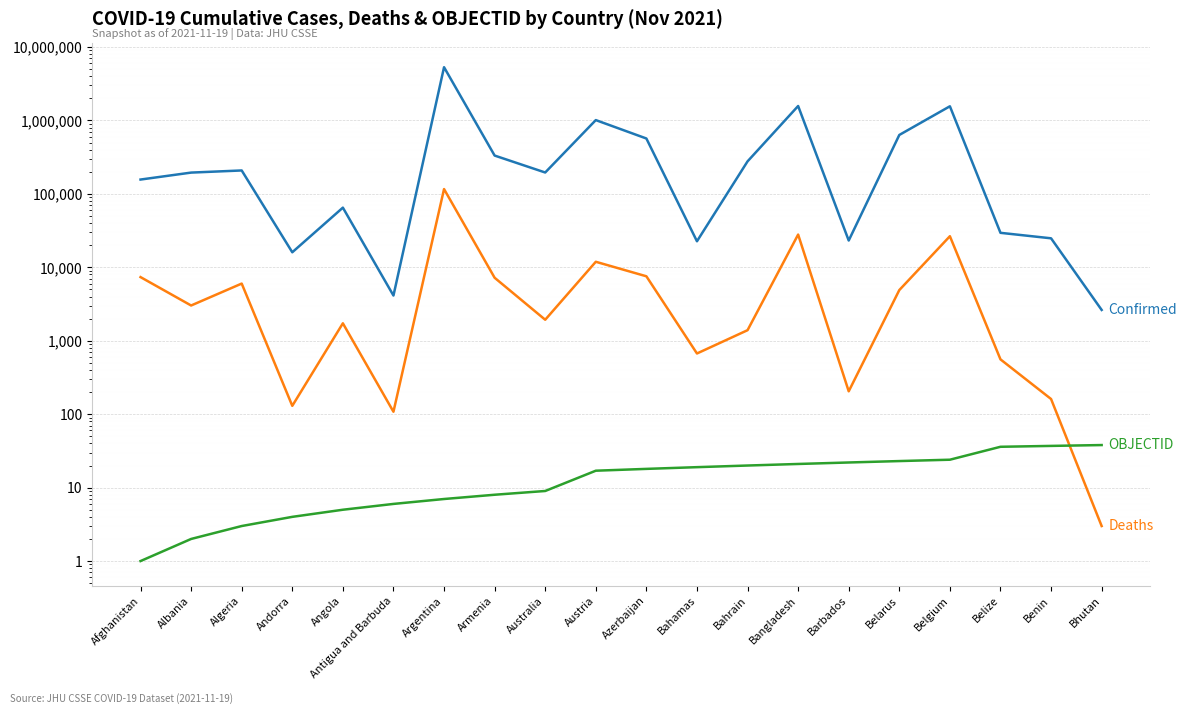

What is the value of the OBJECTID point at the 15th from the left?

22